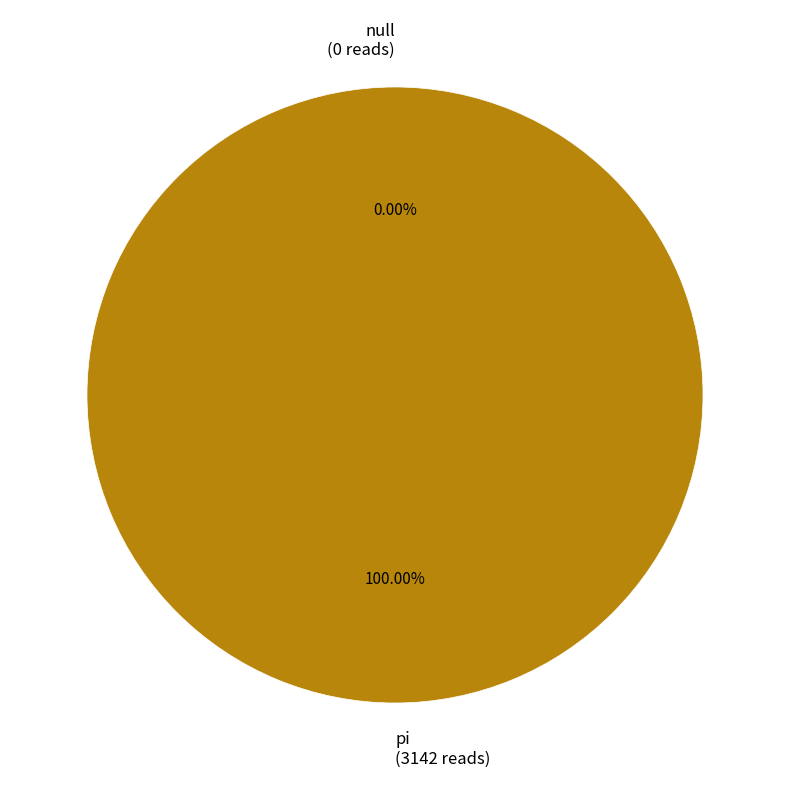

How many segments does this pie chart have?

2